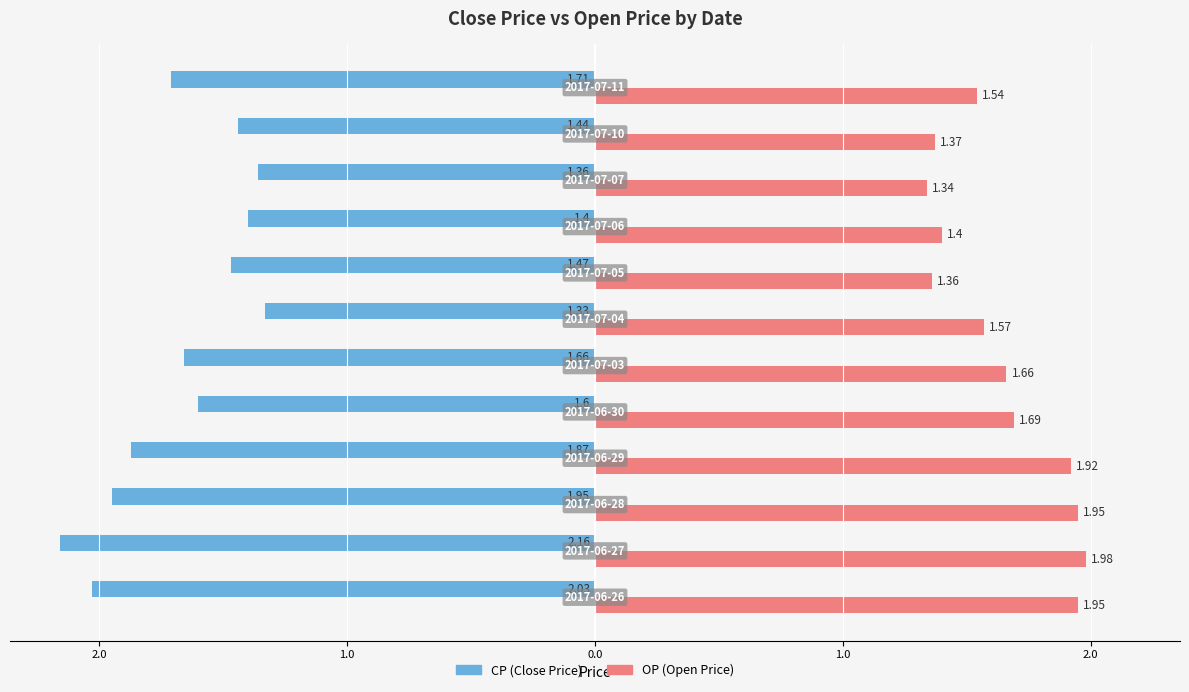

Reading right to left, list all the values displayed in this chart.

CP: -1.7	-1.4	-1.4	-1.4	-1.5	-1.3	-1.7	-1.6	-1.9	-1.9	-2.2	-2.0
OP: 1.5	1.4	1.3	1.4	1.4	1.6	1.7	1.7	1.9	1.9	2.0	1.9